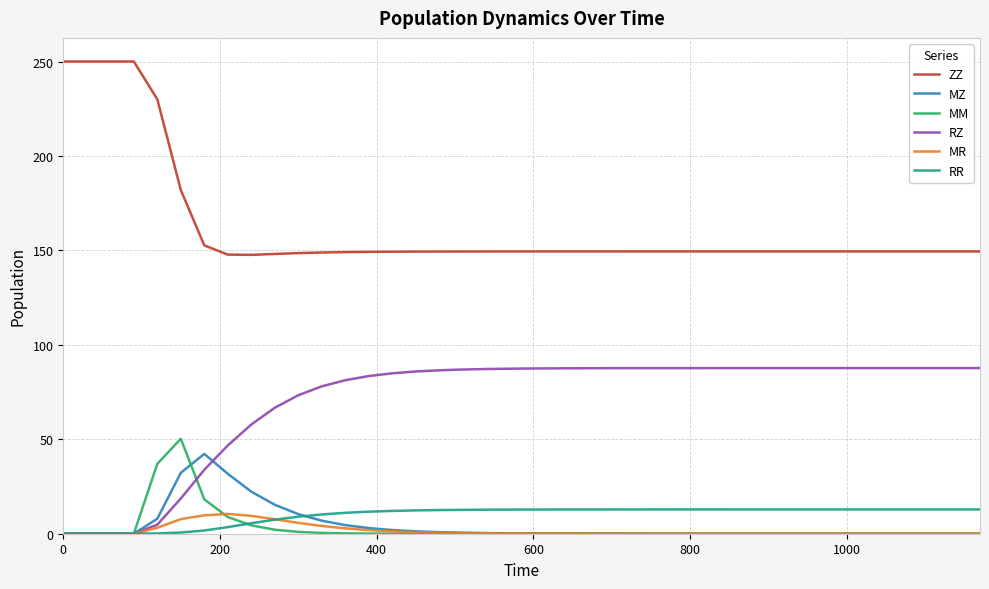

What is the greatest value displayed?

250.0